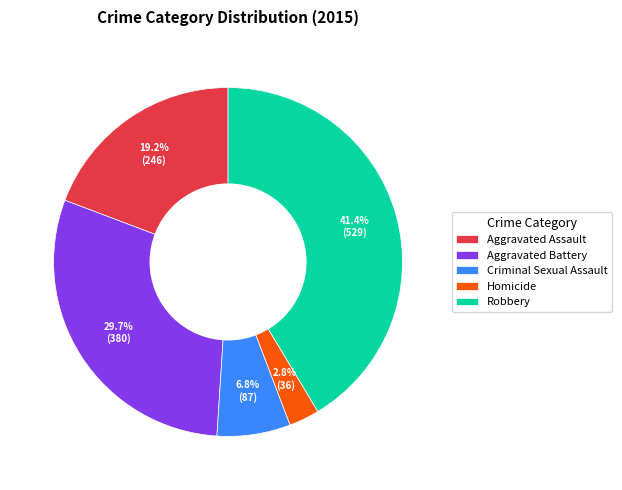

What percentage is the Aggravated Assault slice, to the nearest percent?

19%